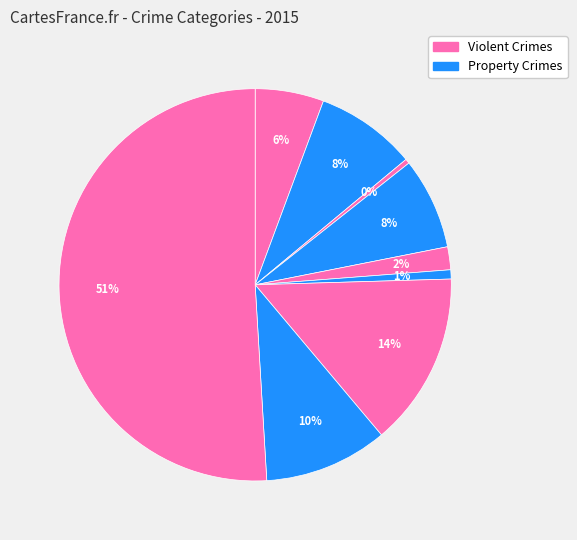

Count the number of slices in the pie.

9